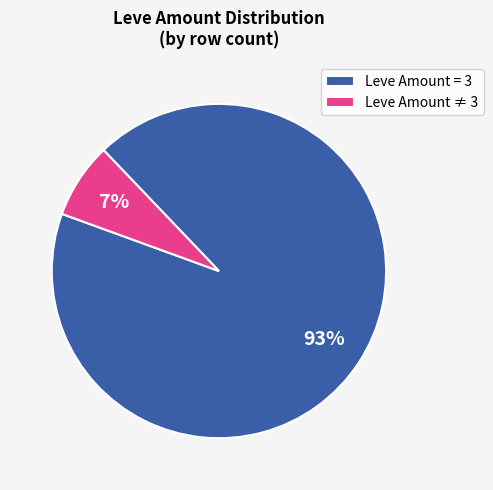

To the nearest percent, what percentage of the pie is Leve Amount = 3?

93%